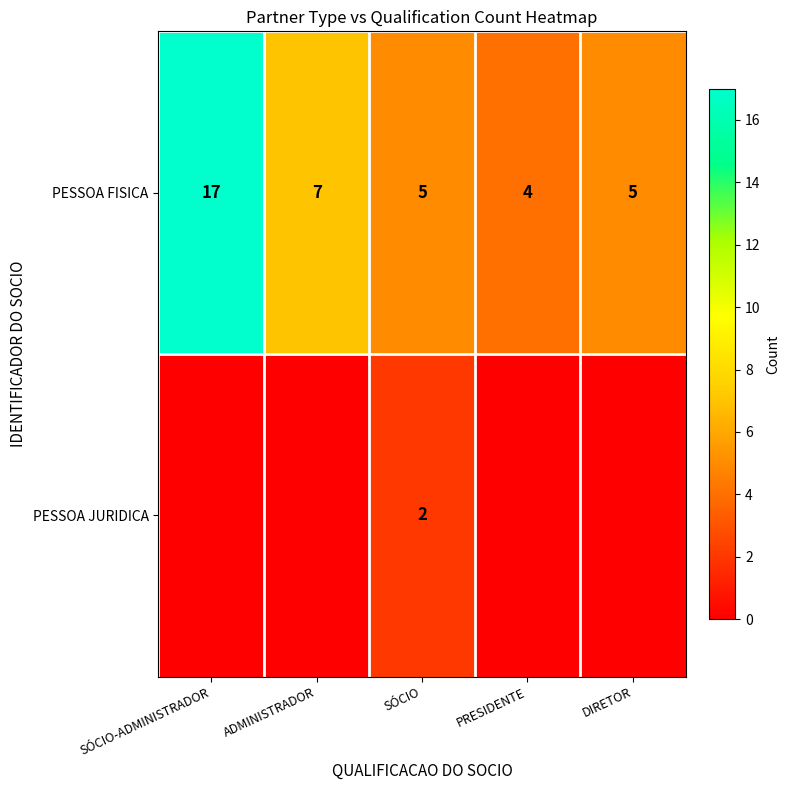

What is the spread (max minus min) of values at SÓCIO?

3